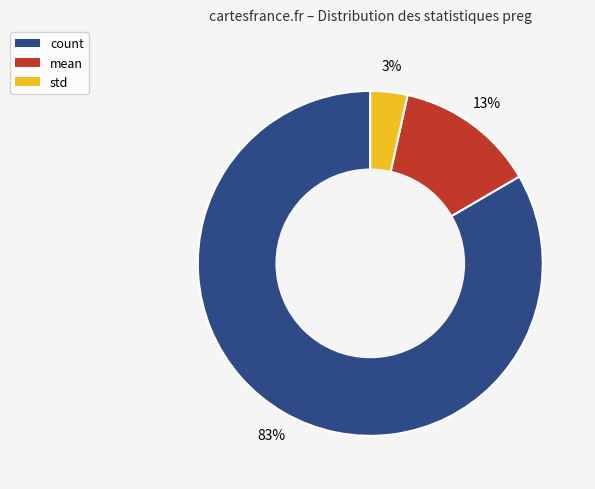

Does mean account for over 50% of the chart?

No